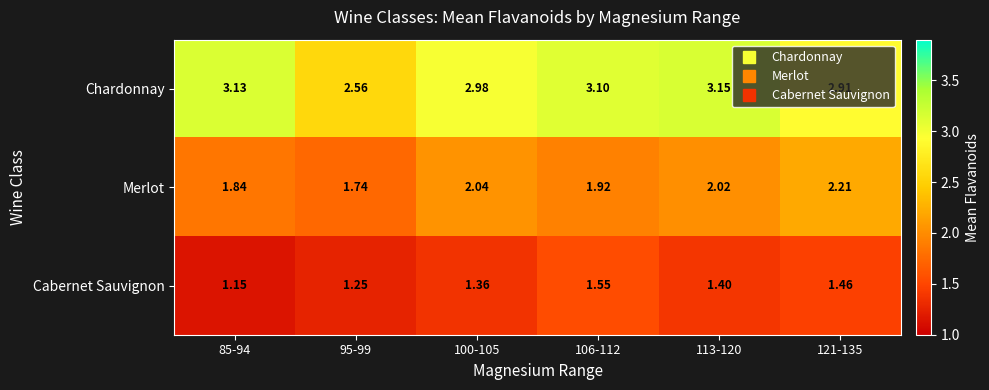

Which series has the largest range (max minus min)?

Chardonnay